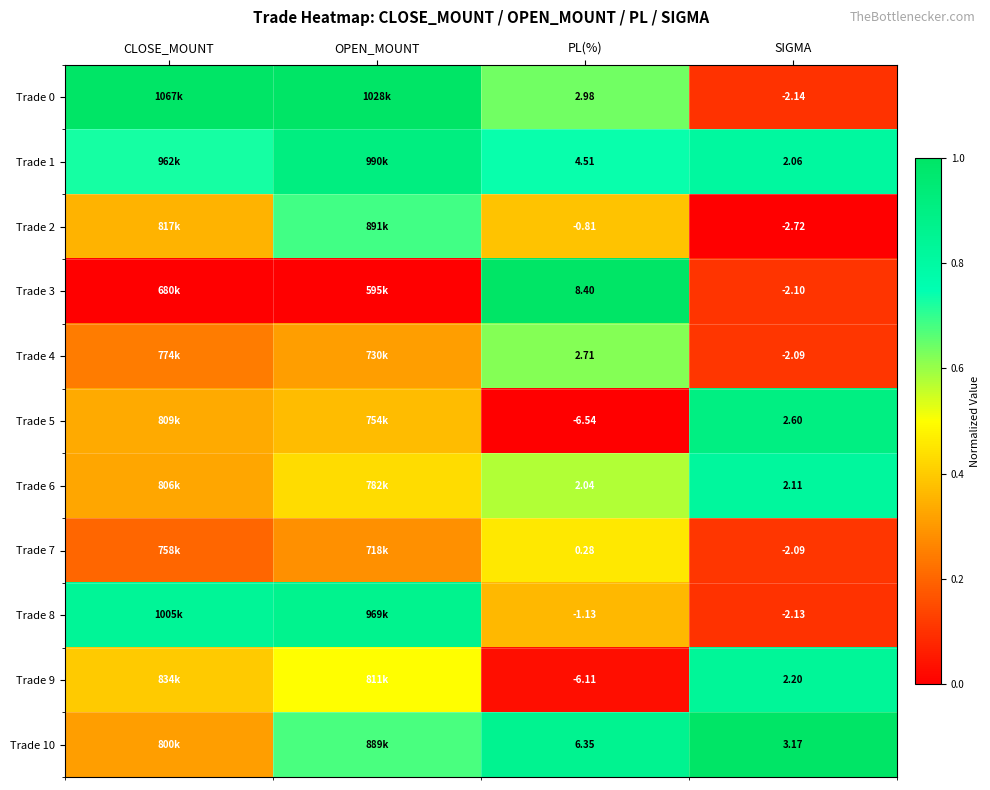

At how many categories does at least one series exceed 0?

4